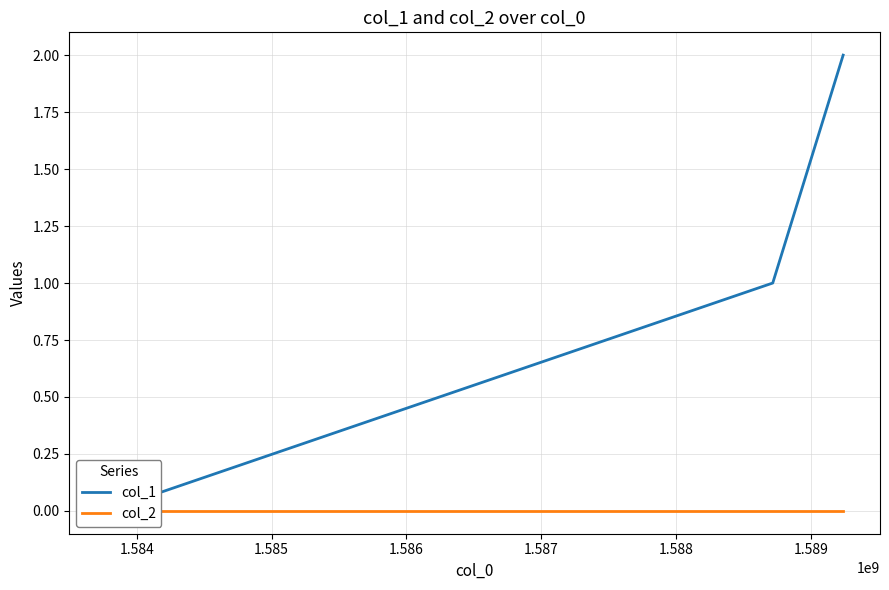

Rank the series by their maximum value, from lowest to highest.

col_2, col_1